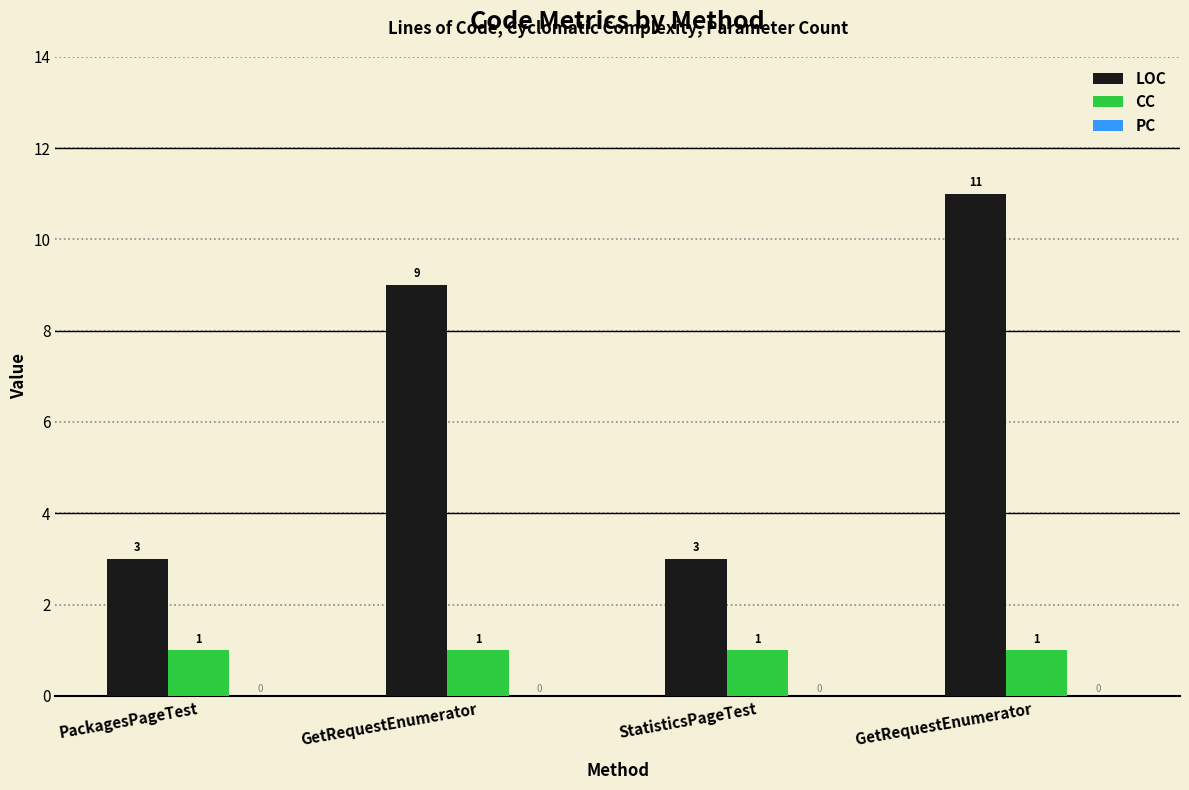

Which series has the widest spread of values?

LOC